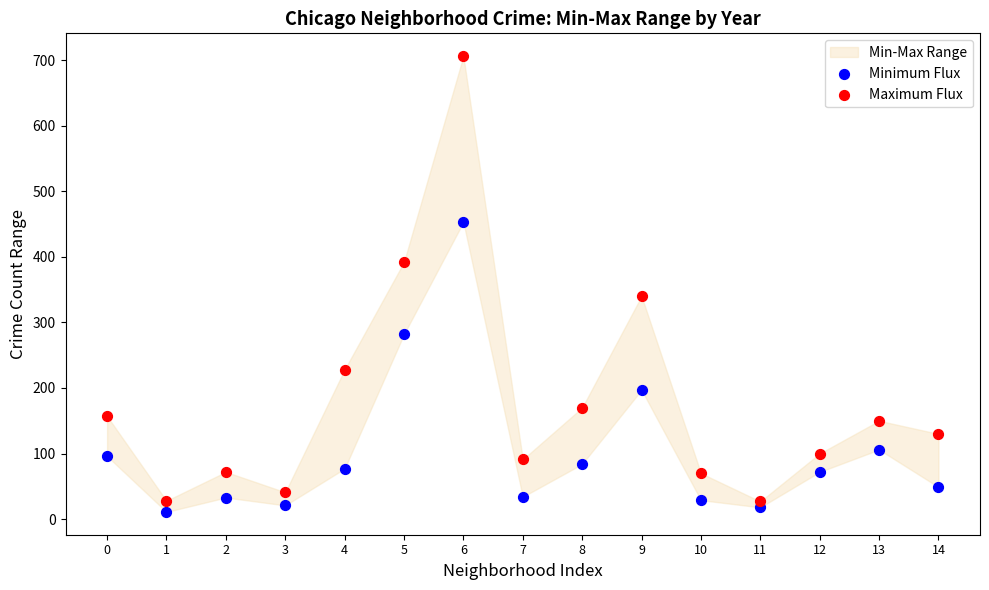

Which series reaches the minimum Y coordinate?

Minimum Flux